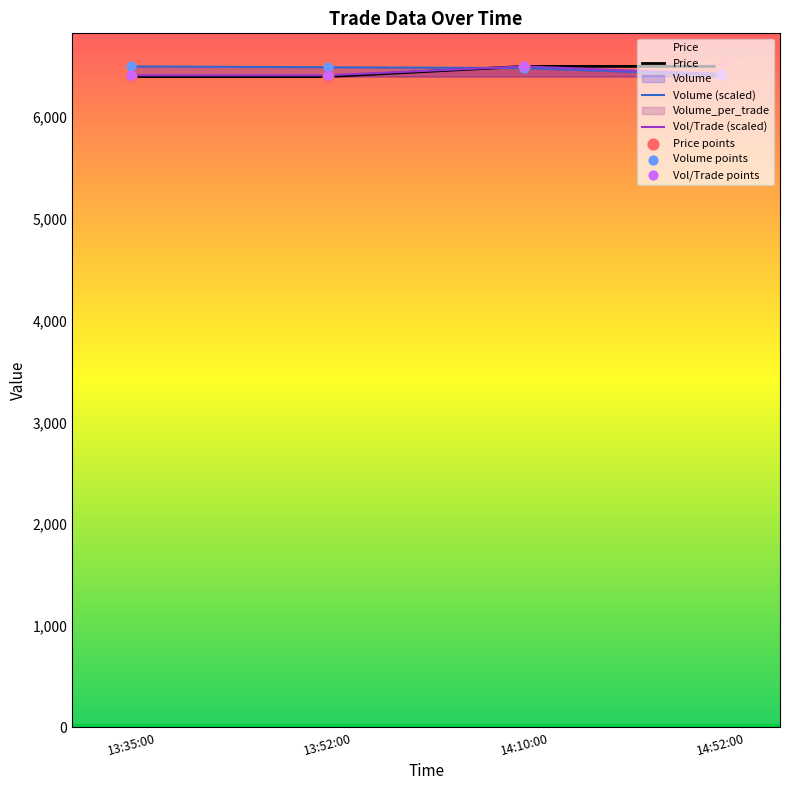

Is the value of Vol/Trade points at 14:52:00 greater than the value of Volume (scaled) at 14:52:00?

Yes